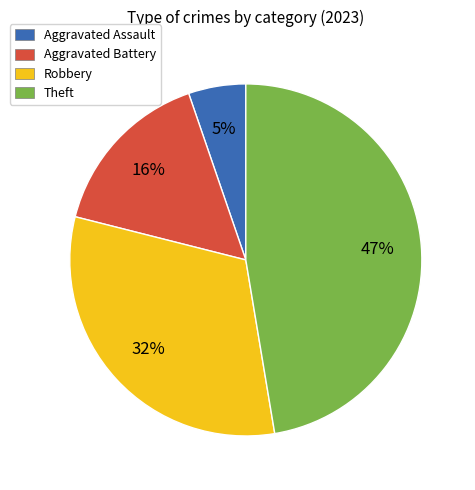

Between Aggravated Assault and Aggravated Battery, which is larger?

Aggravated Battery